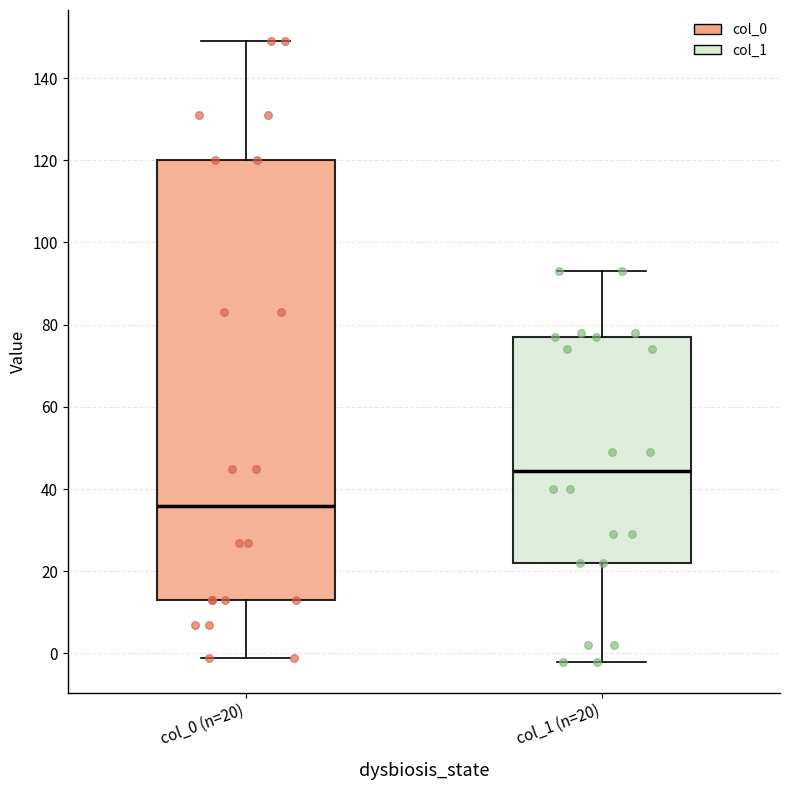

Reading left to right, read every box against the y-axis: the position of its median line, the range the box covers, and the ends of its whiskers. The values are not printed on the chart, so give them approximately, as read against the axis.

col_0 (n=20): median 36, box 14 to 120, whiskers 0 to 150
col_1 (n=20): median 44, box 22 to 78, whiskers -2 to 94